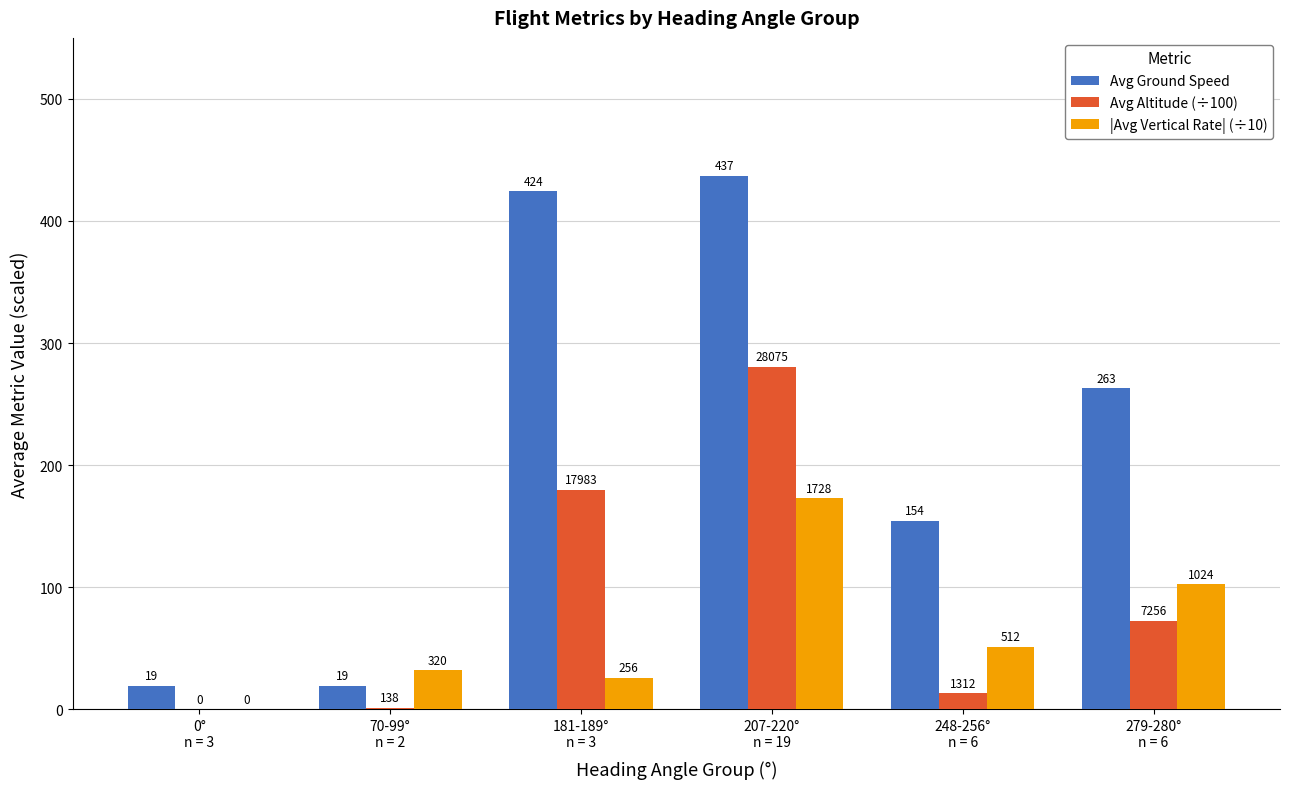

Are the bars horizontal?

No